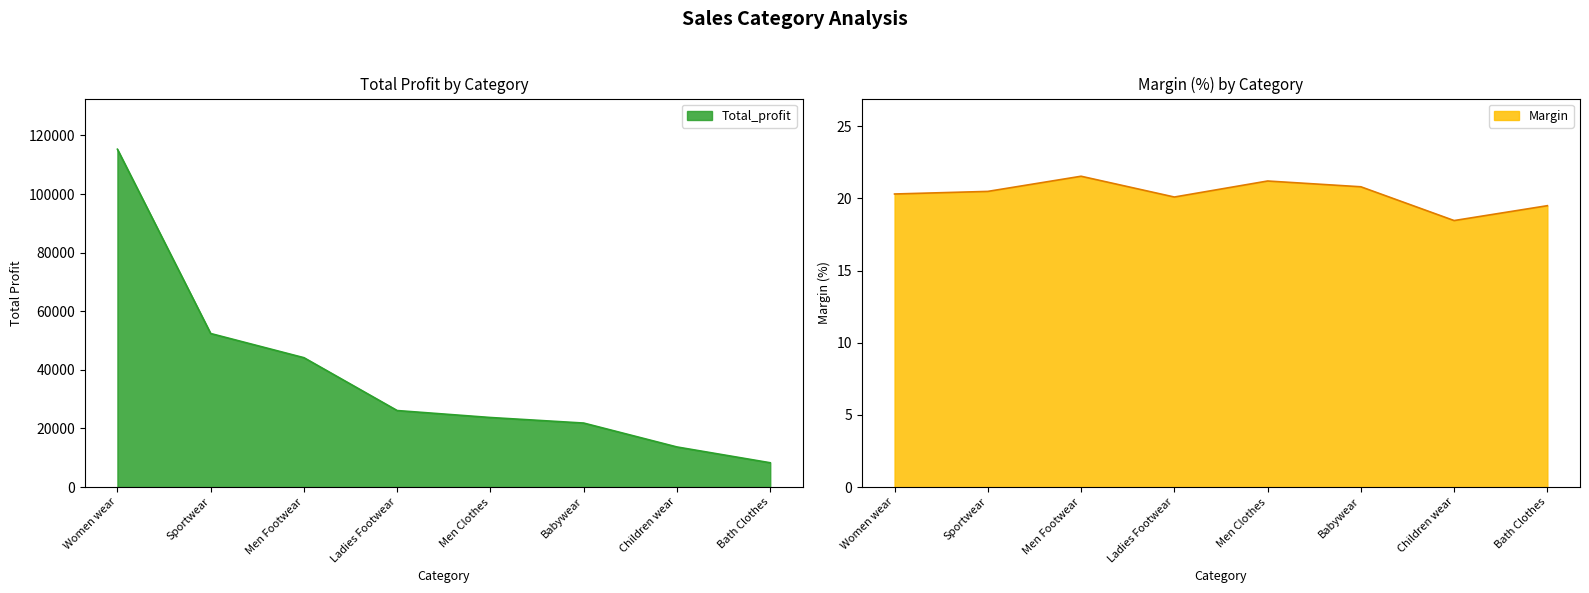

What is the difference between the second highest and minimum values in the Margin series?

2.7